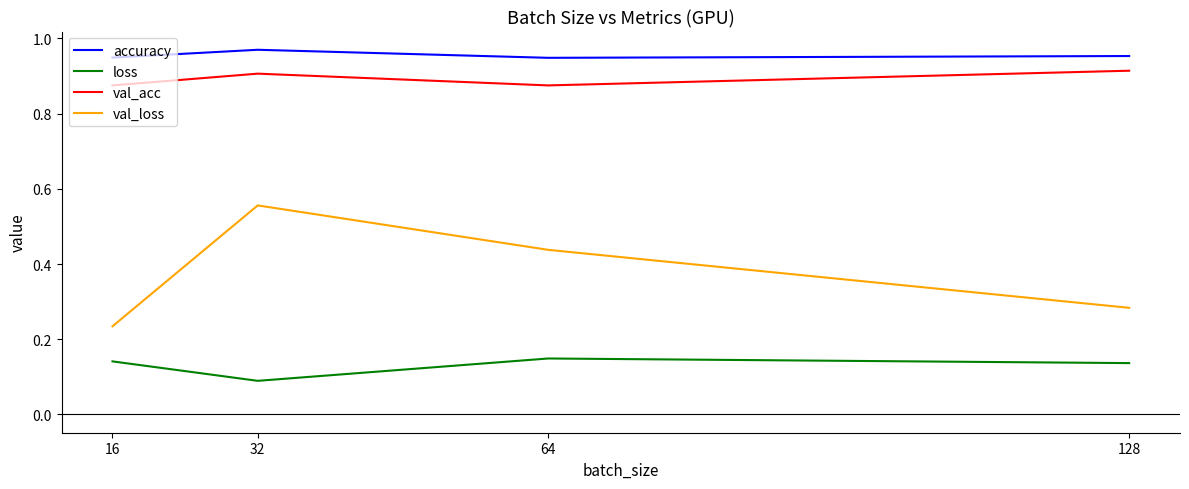

True or false: val_acc has a value of 0.9 at 128.

True